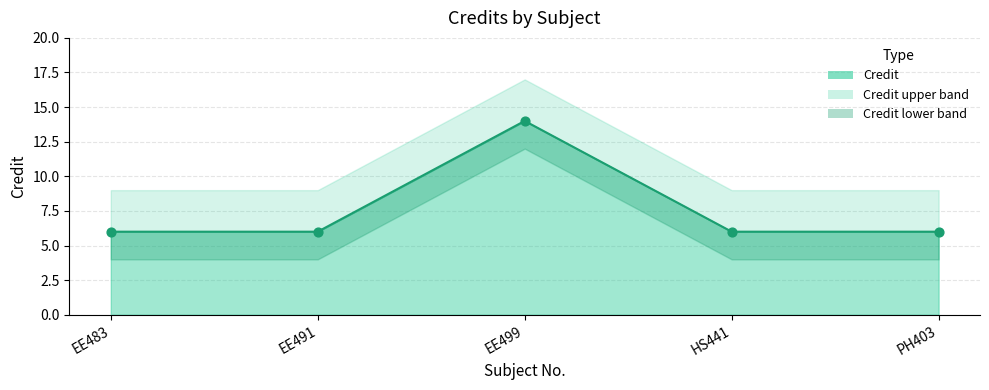

At which category is the sum across all series the highest?

EE499